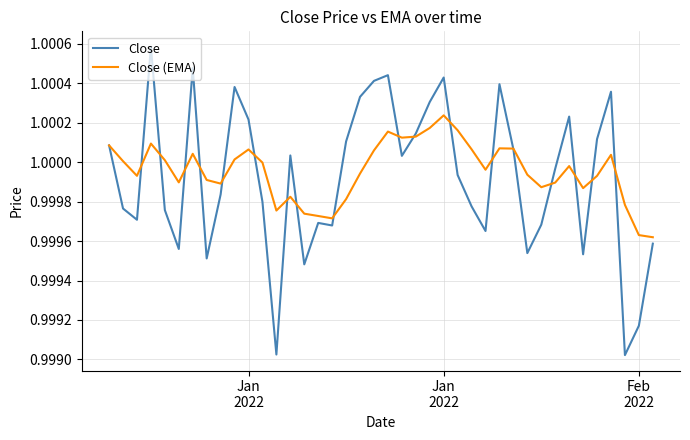

Rank the series by their maximum value, from lowest to highest.

Close (EMA), Close